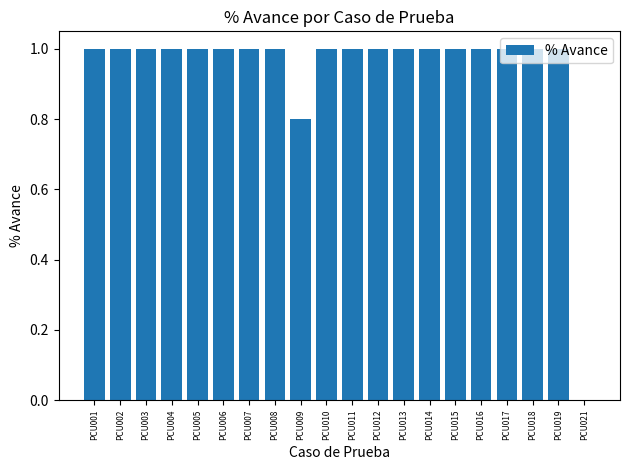

What is the sum of all values?

18.8